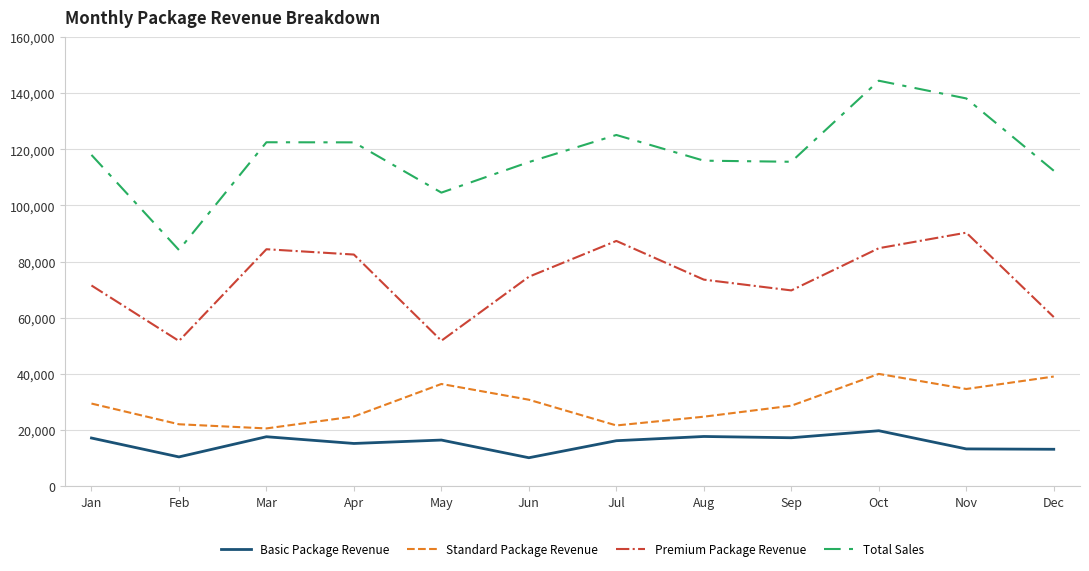

List the series in order of their peak value, lowest first.

Basic Package Revenue, Standard Package Revenue, Premium Package Revenue, Total Sales